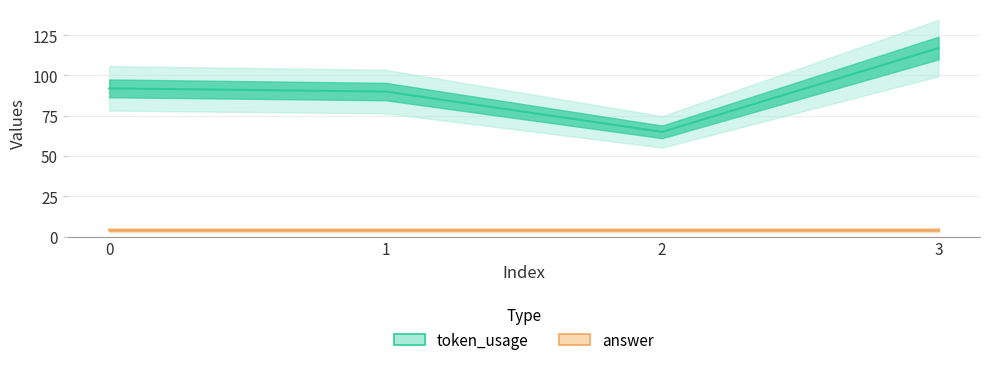

What is the average value?

91